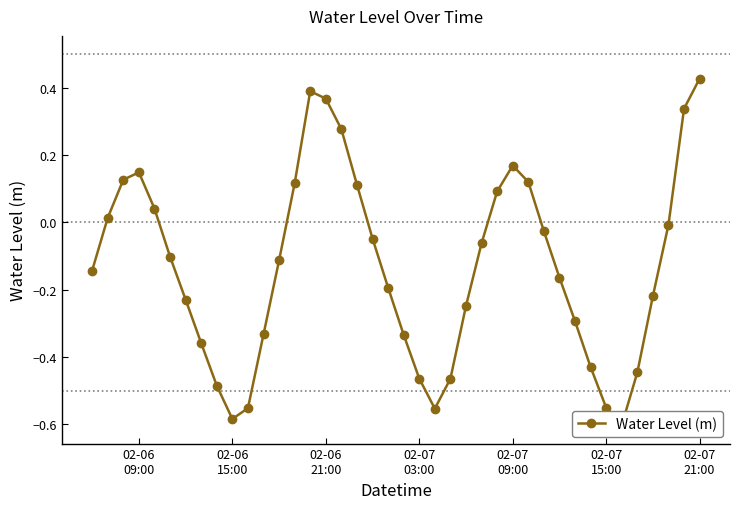

What is the average value?

-0.1